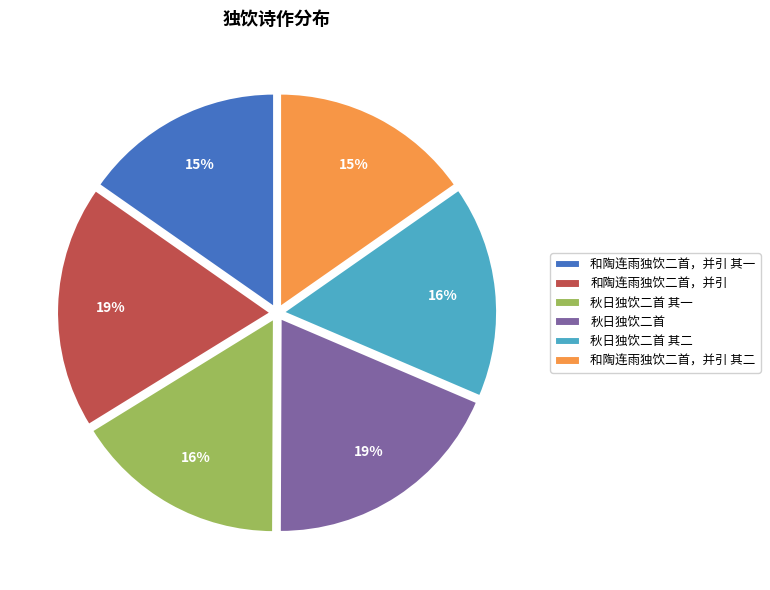

To the nearest percent, what is the combined percentage of 和陶连雨独饮二首，并引 and 秋日独饮二首 其一?

35%